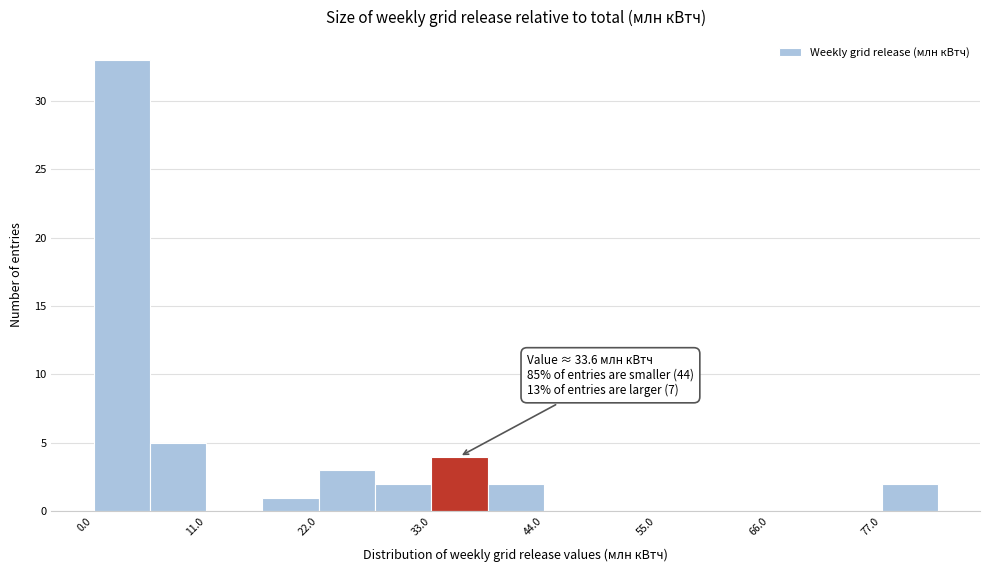

Read against the x-axis, roughly where is the centre of the tallest bar?

2